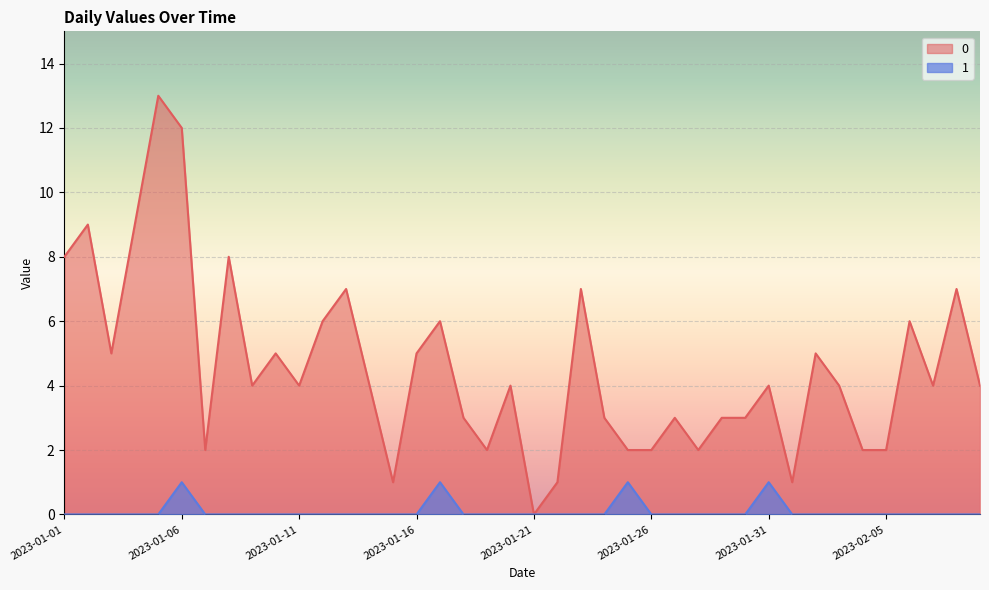

At which category does the chart reach its minimum across all series?

2023-01-21